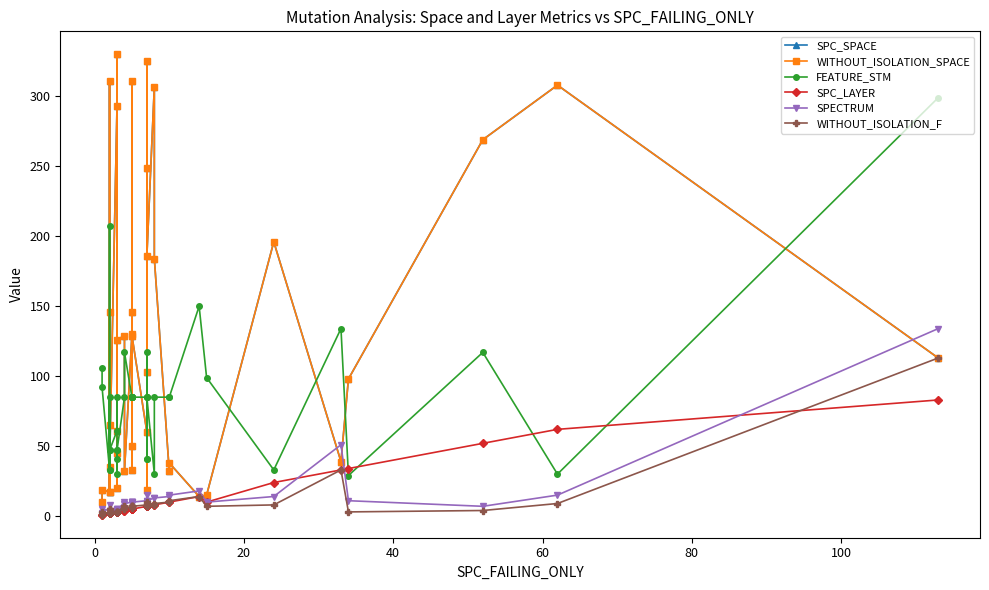

What is the average value of the FEATURE_STM series?

83